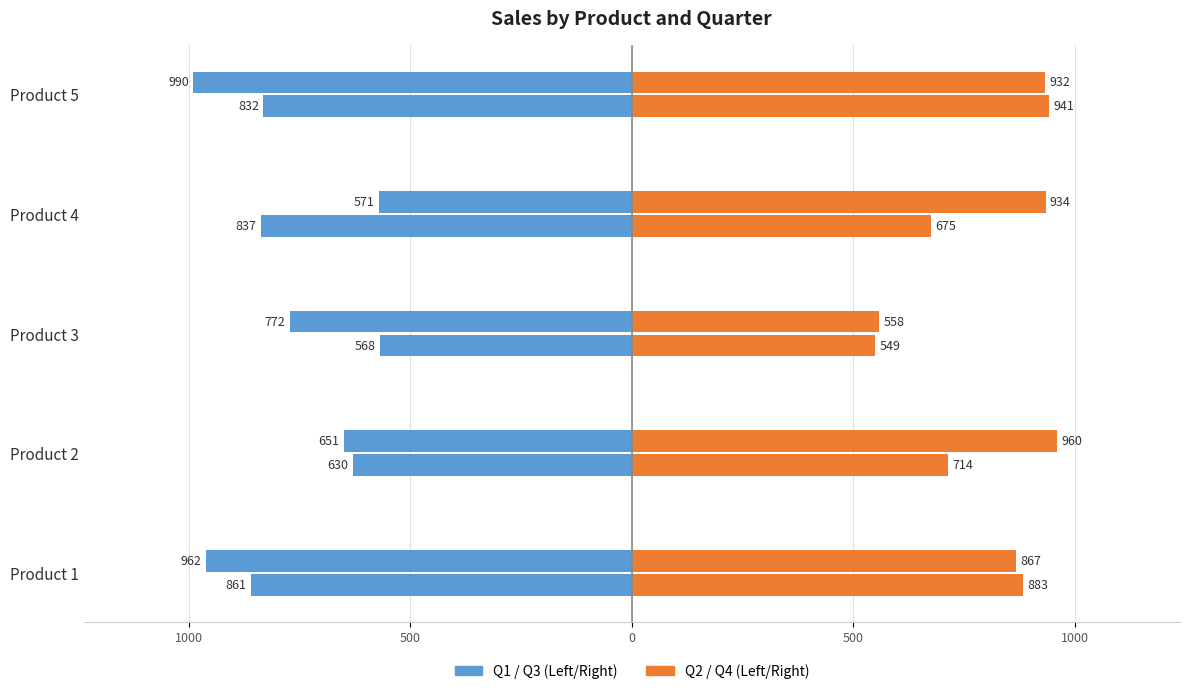

How many bars are there in each group?

4